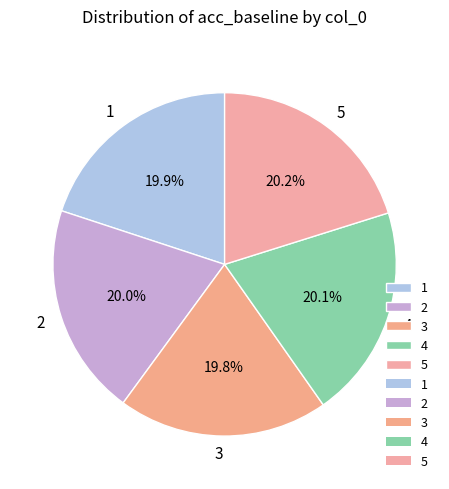

To the nearest percent, what is the combined percentage of 5 and 1?

40%